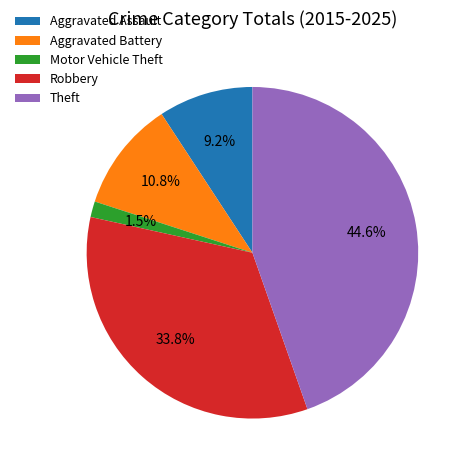

Does Aggravated Battery represent more than half of the total?

No